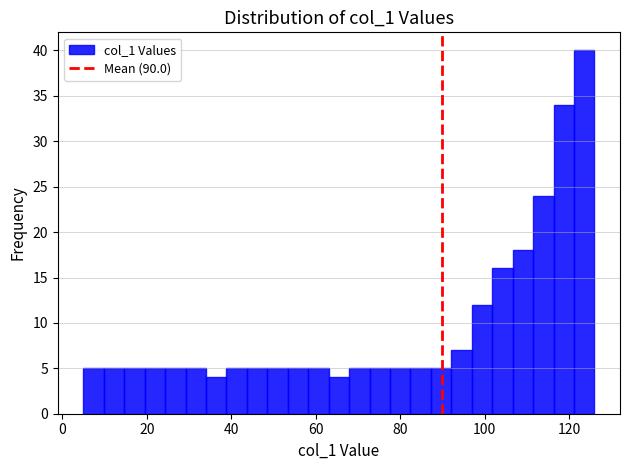

Read against the x-axis, roughly where is the centre of the tallest bar?

124